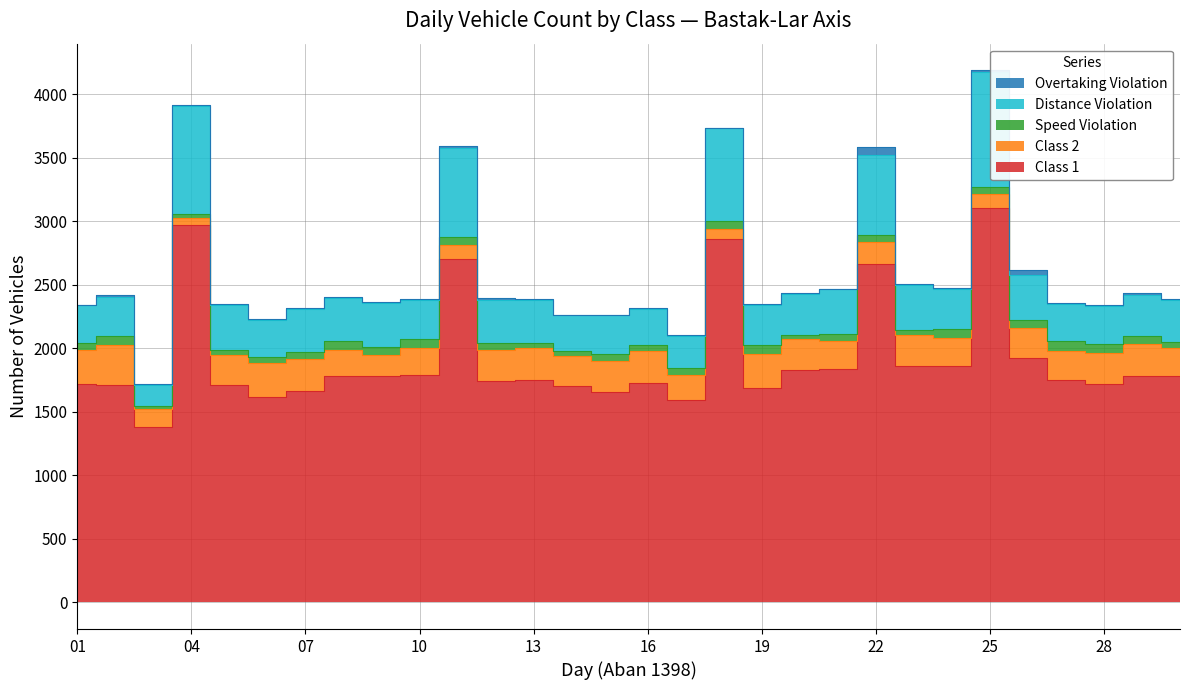

Rank the series at 21 from highest to lowest value.

Class 1, Distance Violation, Class 2, Speed Violation, Overtaking Violation